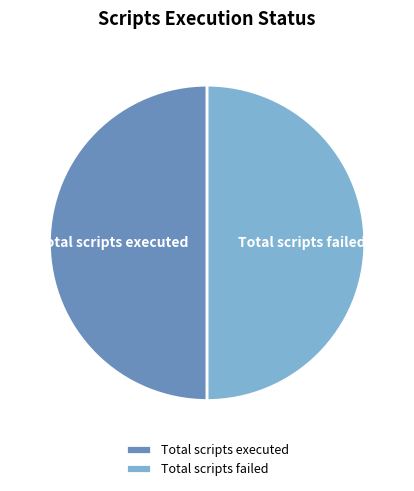

How many slices are in this pie chart?

2